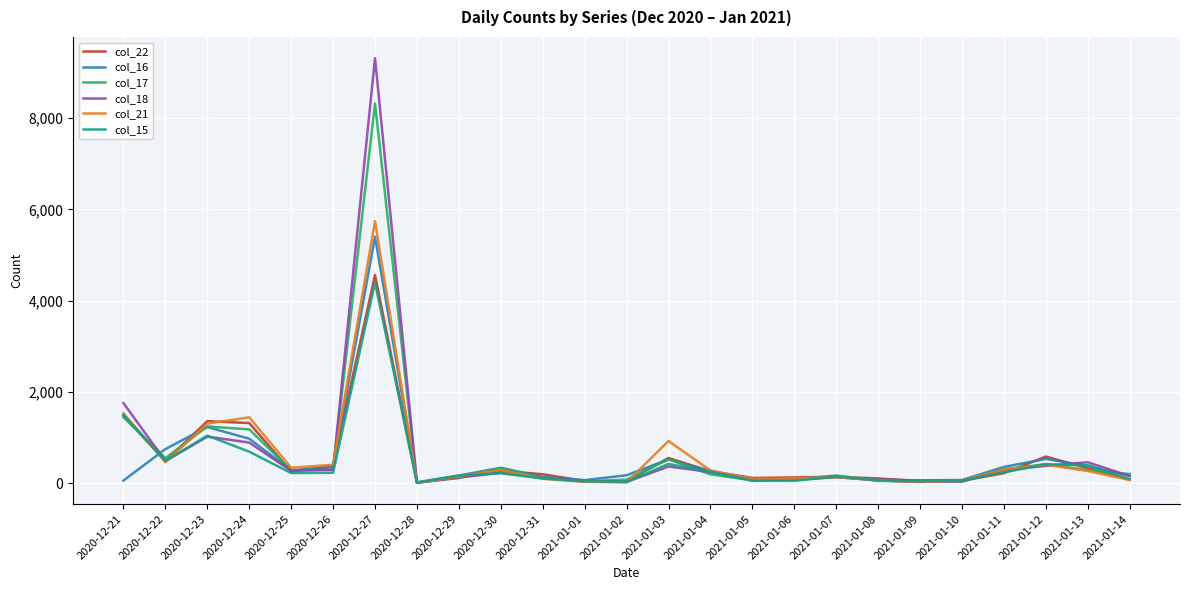

Is the value of col_16 at 2021-01-13 greater than the value of col_22 at 2020-12-27?

No